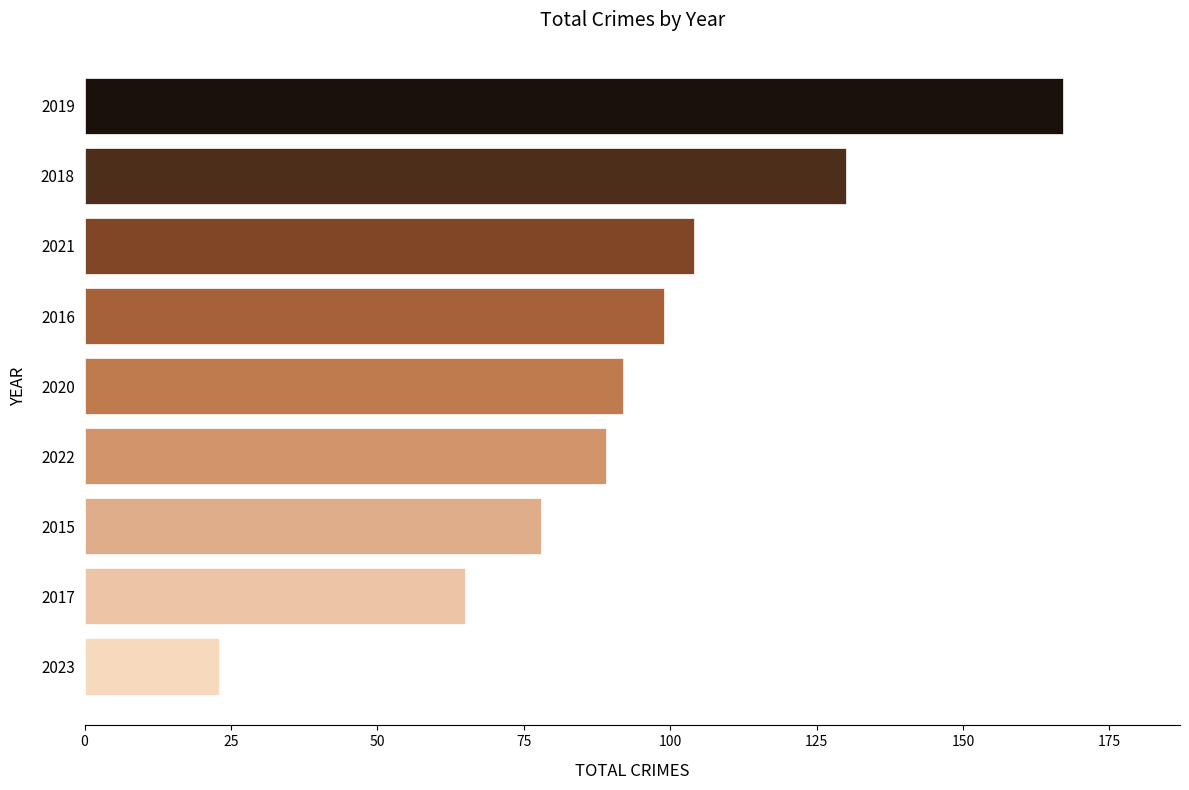

What is the maximum value shown in the chart?

167